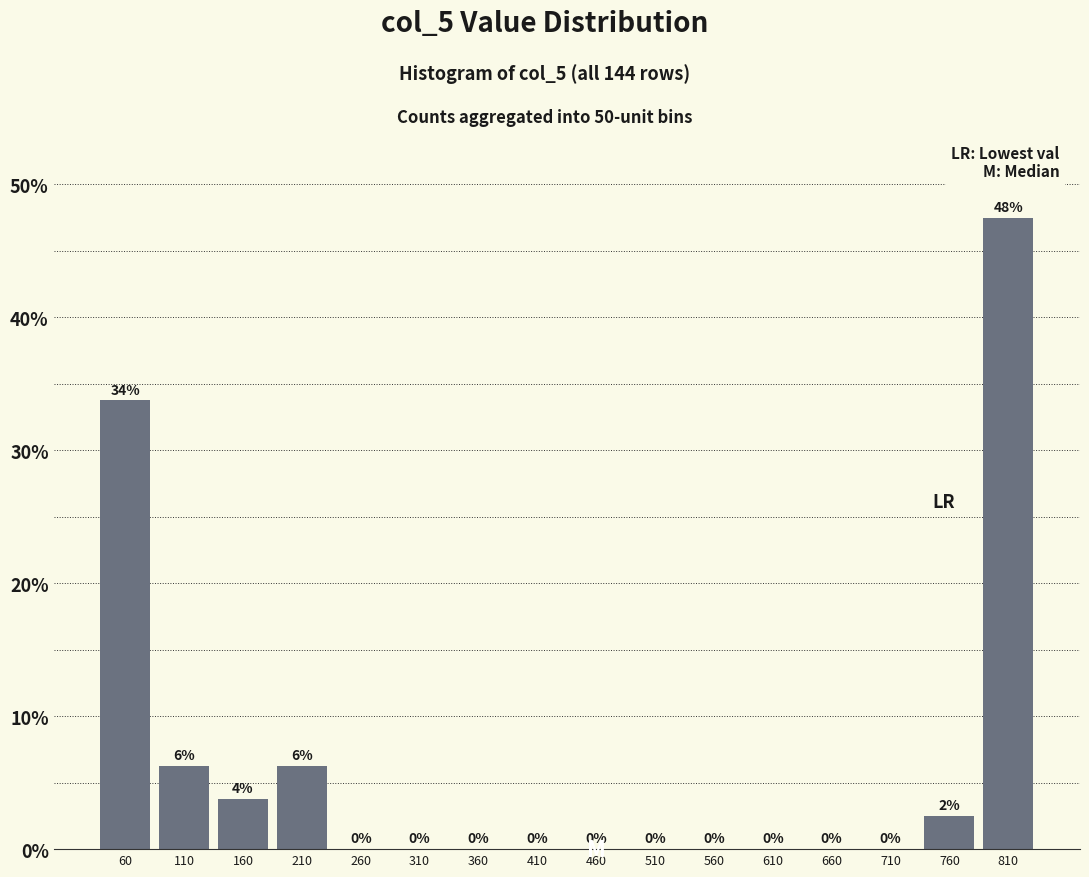

What is the maximum value shown in the chart?

47.5